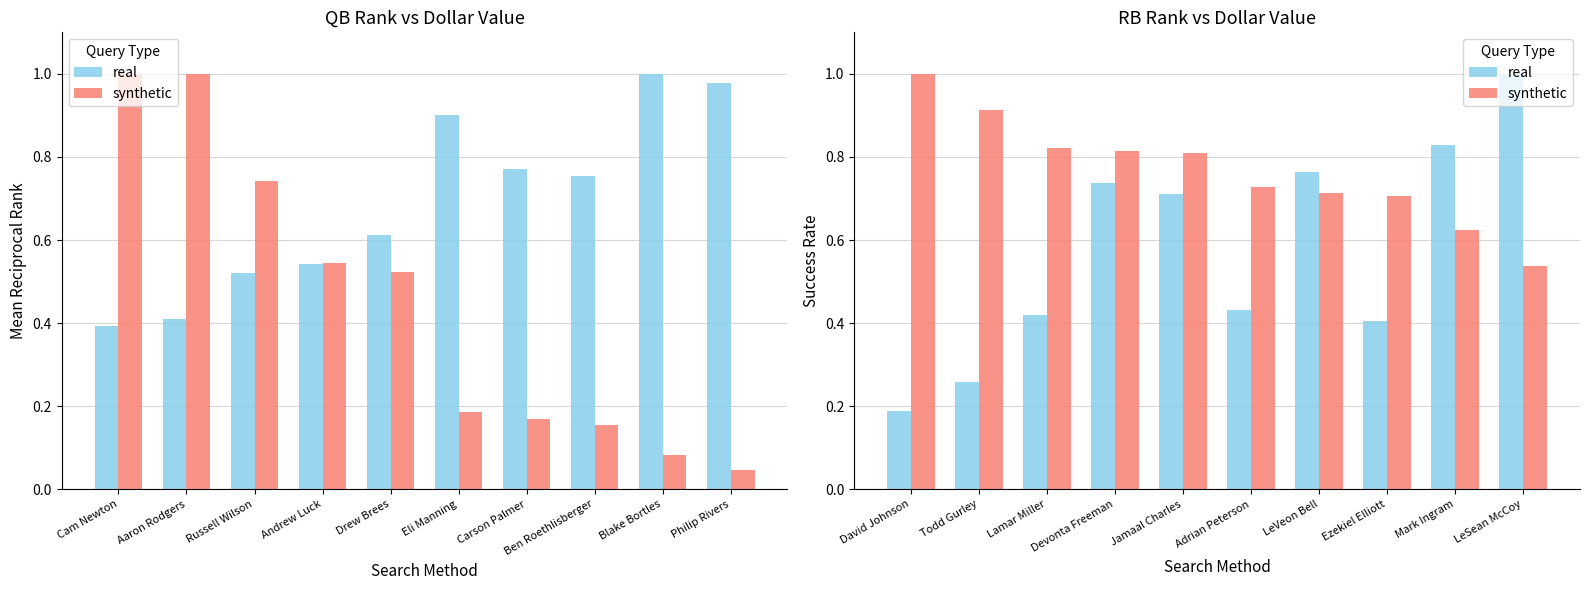

Does the chart contain stacked bars?

No